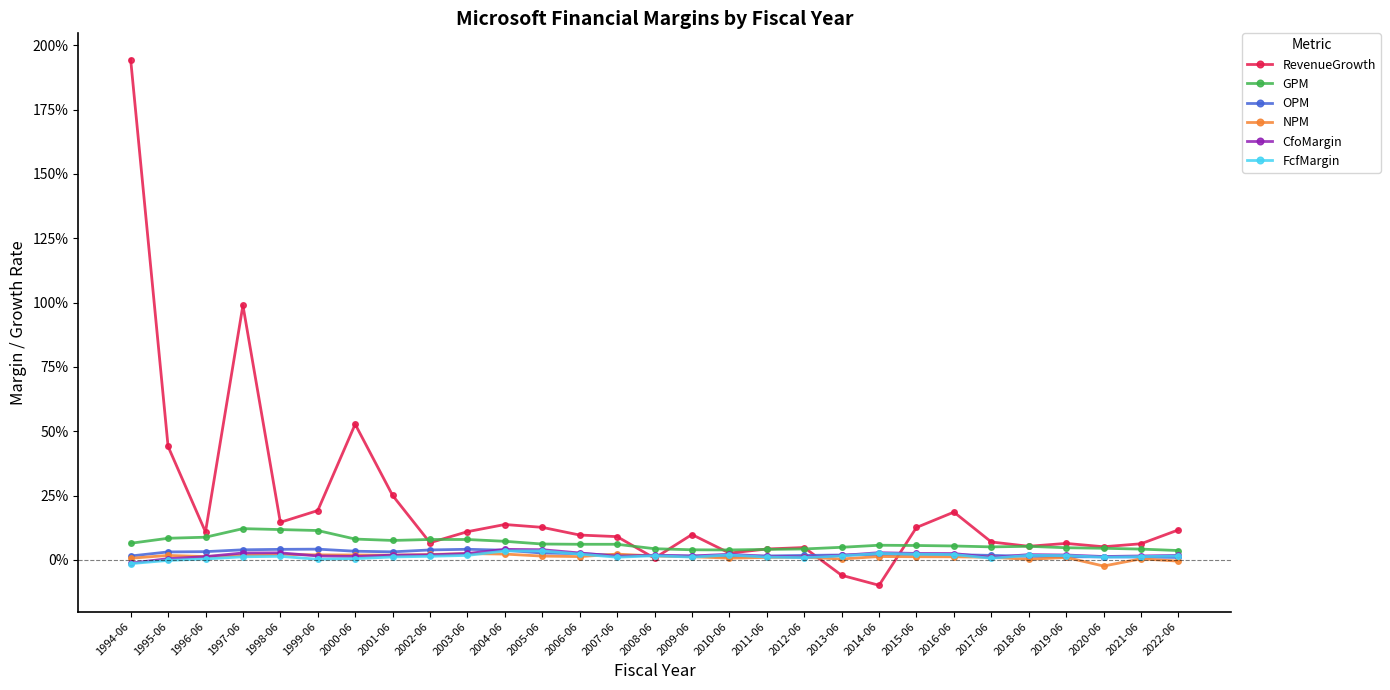

True or false: CfoMargin has a value of 0.0 at 2010-06.

True